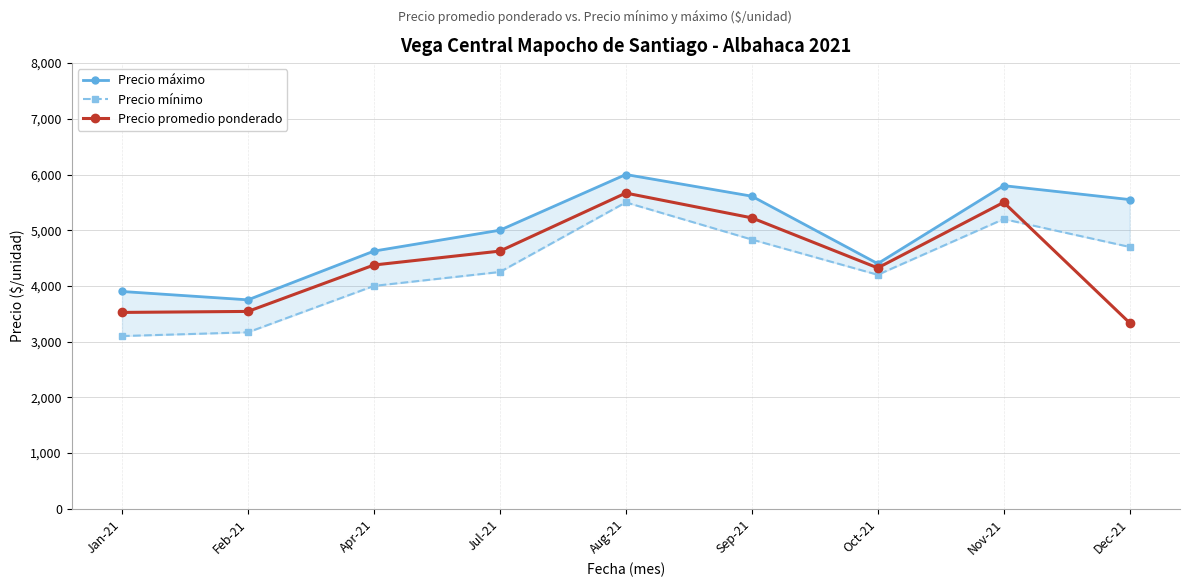

What is the average value of the Precio promedio ponderado series?

4457